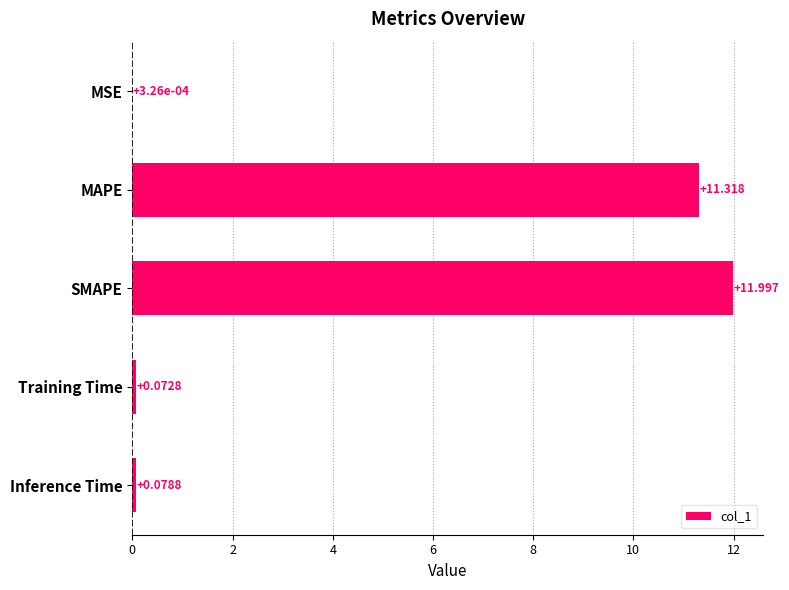

Between Training Time and SMAPE, which is larger?

SMAPE